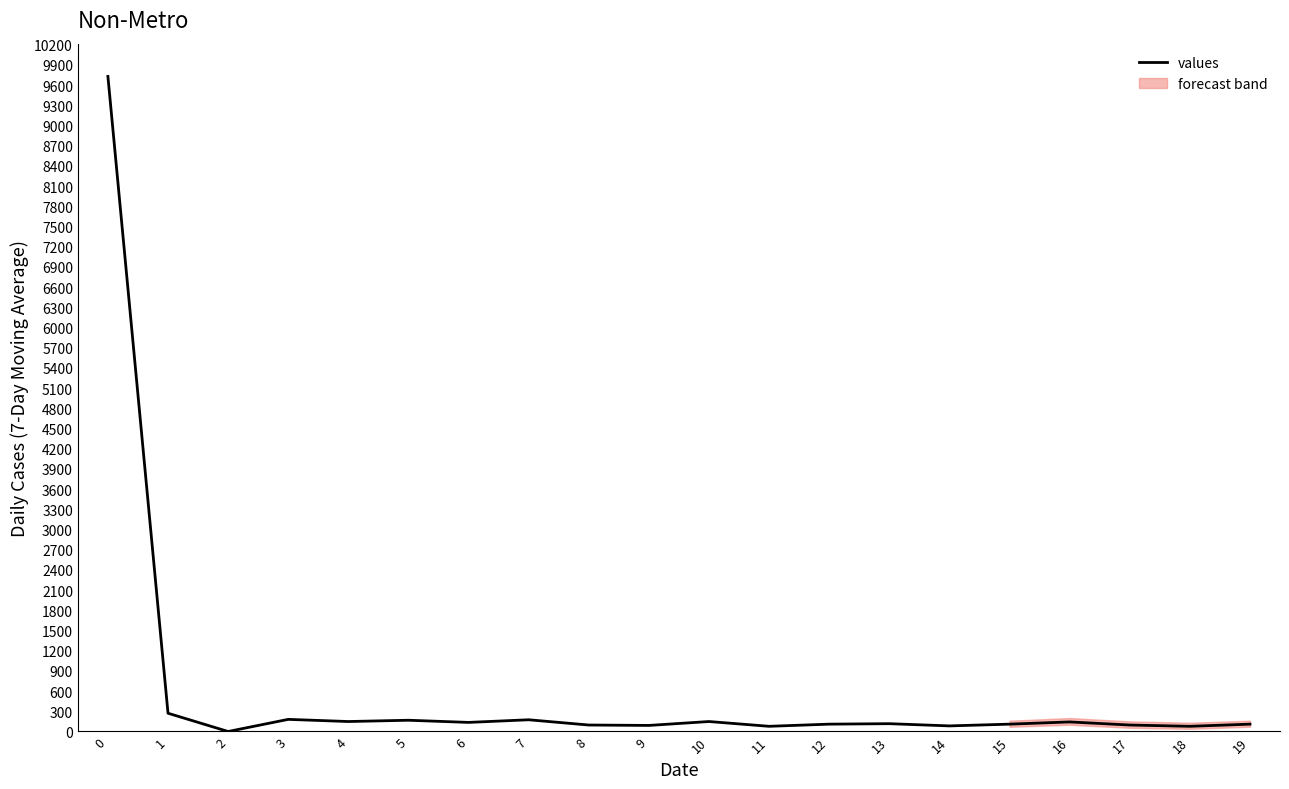

At which category does the data reach its first local peak?

3